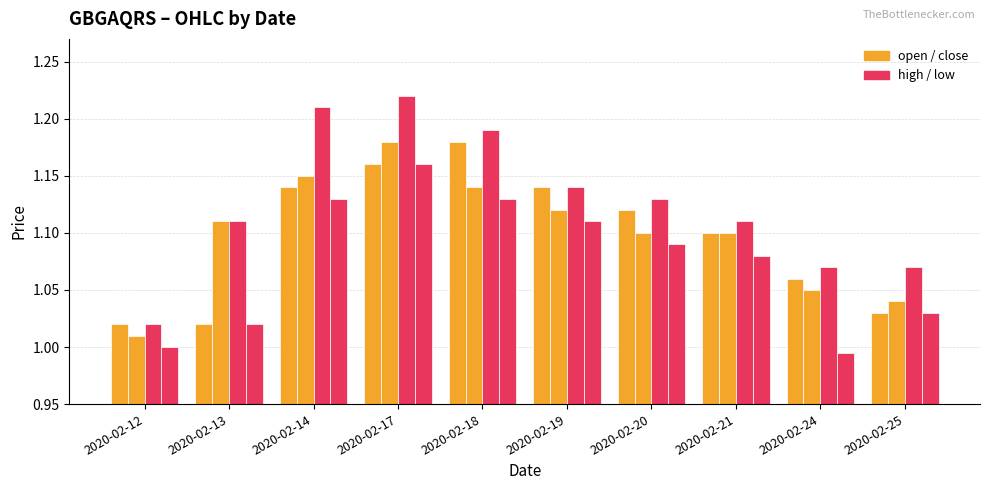

How many distinct data groups are displayed?

4